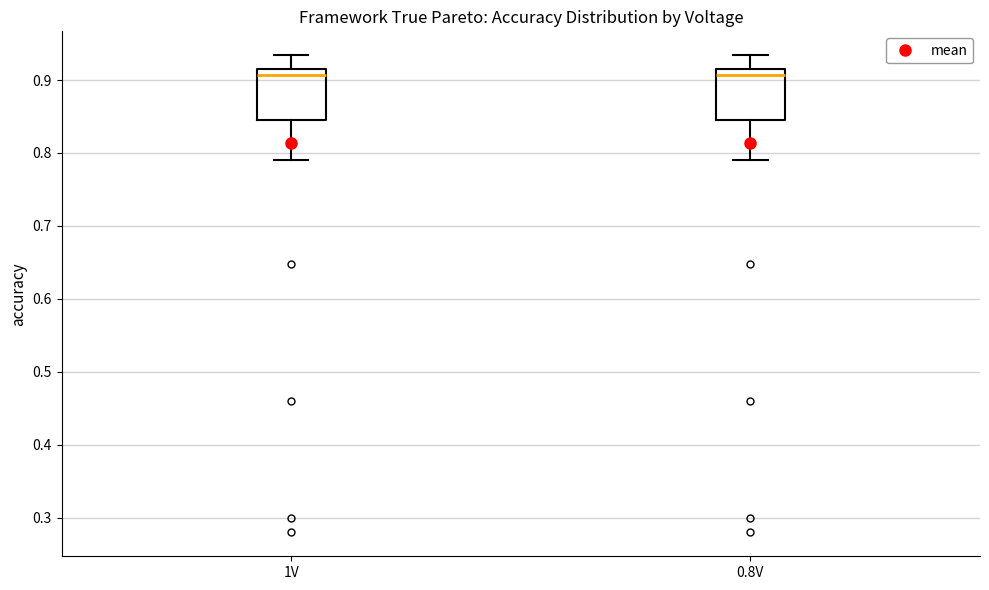

Reading left to right, transcribe this box plot: for each box, give where its median line is, the range the box spans, and where its two whiskers end, as read against the y-axis. The values are not printed on the chart, so give them approximately, as read against the axis.

1V: median 0.91, box 0.85 to 0.92, whiskers 0.79 to 0.93
0.8V: median 0.91, box 0.85 to 0.92, whiskers 0.79 to 0.93